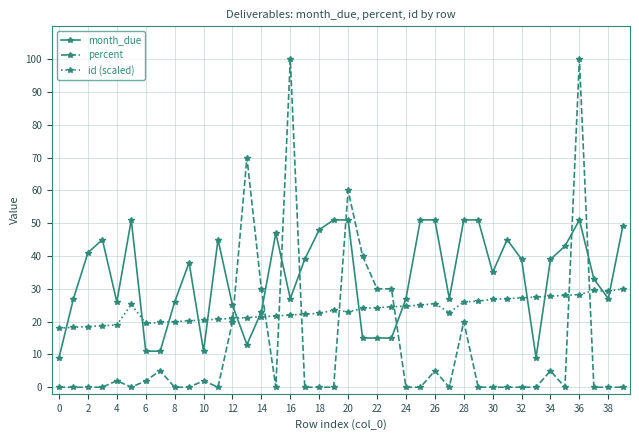

After their last crossing, which series has the higher values: id (scaled) or month_due?

month_due